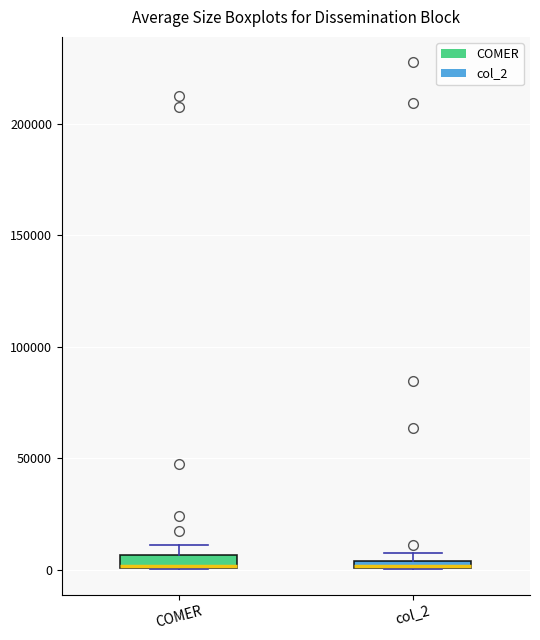

Where is the lower edge of the box for col_2 on the y-axis? The values are not printed on the chart, so give them approximately, as read against the axis.

0